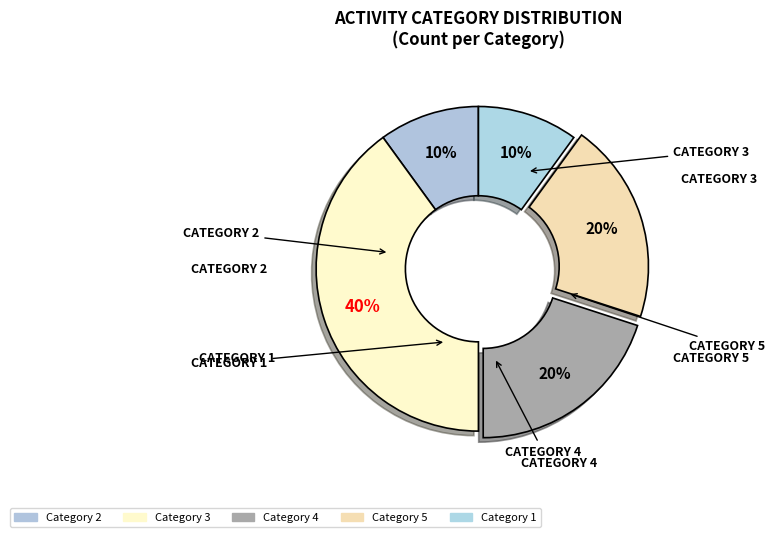

Count the number of slices in the pie.

5